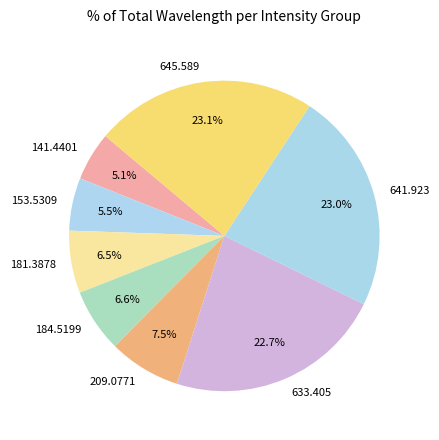

Is there any slice that represents more than half of the pie?

No